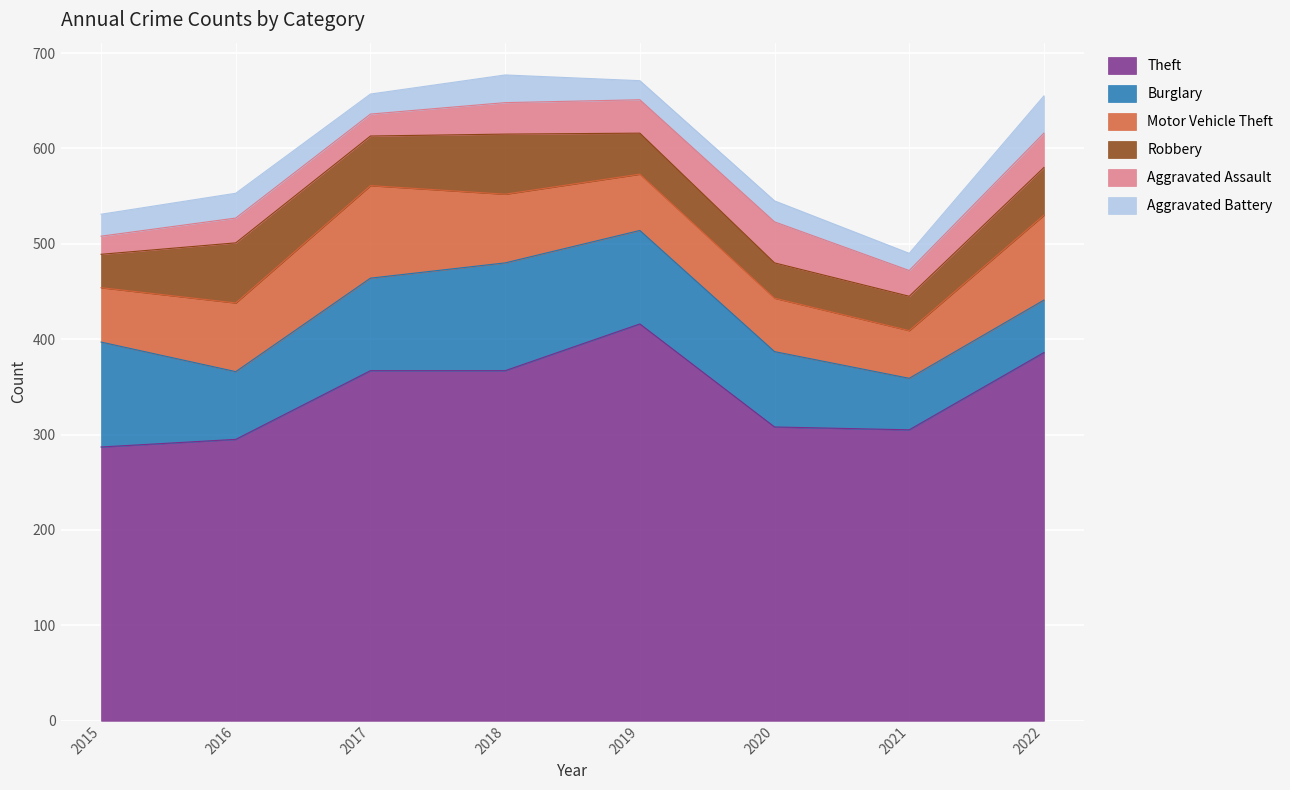

Which series has the largest total across all categories?

Theft